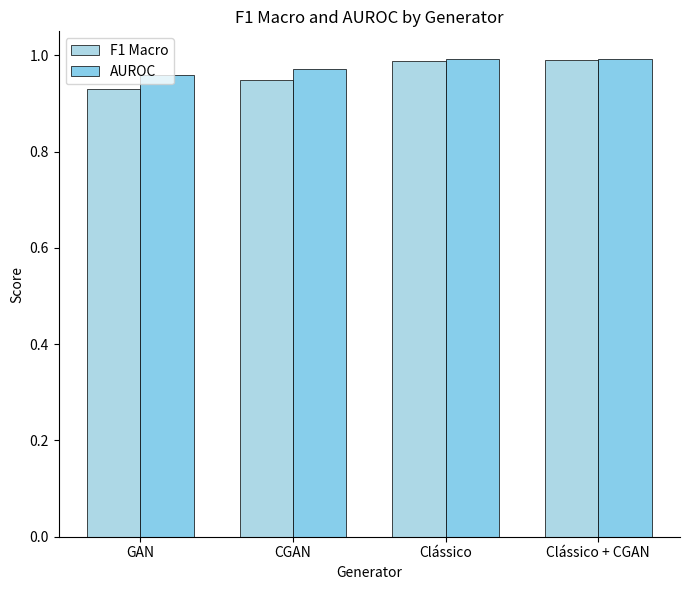

What is the label of the 3rd bar from the left?

Clássico